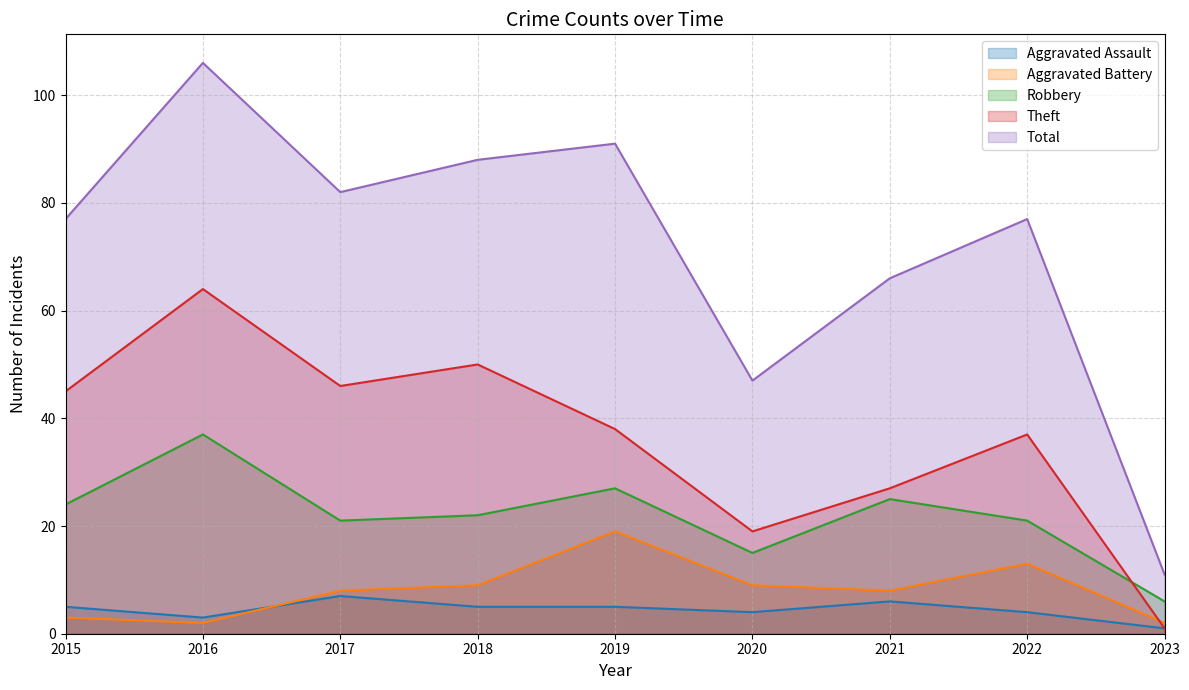

At which category does Robbery reach its first local peak?

2016